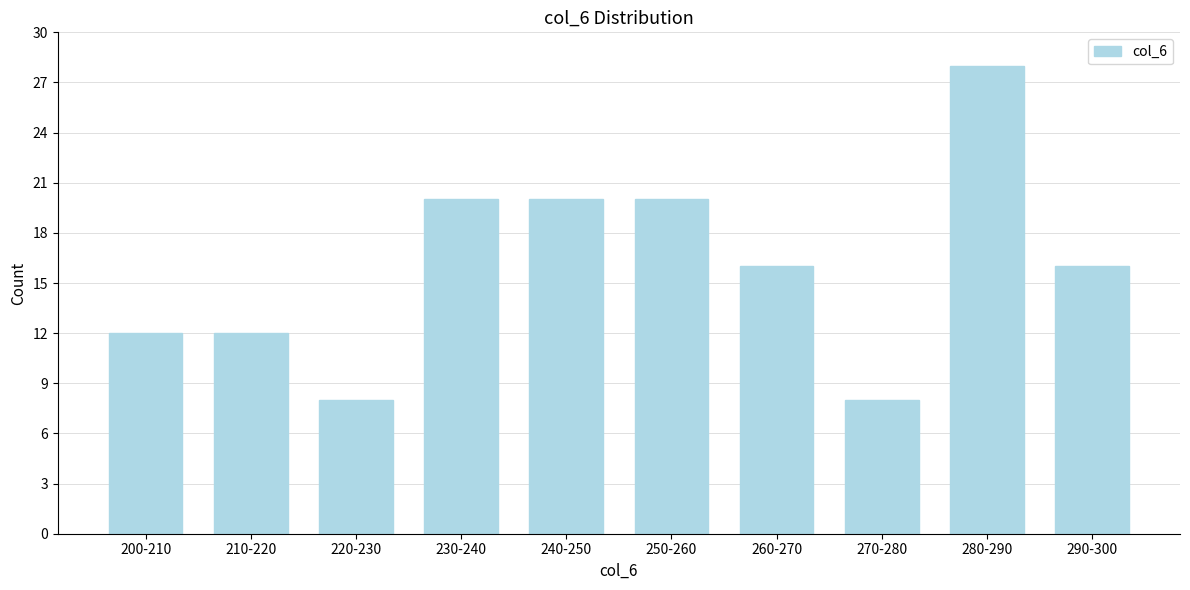

Reading left to right, transcribe all the data shown in this chart.

200-210=12	210-220=12	220-230=8	230-240=20	240-250=20	250-260=20	260-270=16	270-280=8	280-290=28	290-300=16